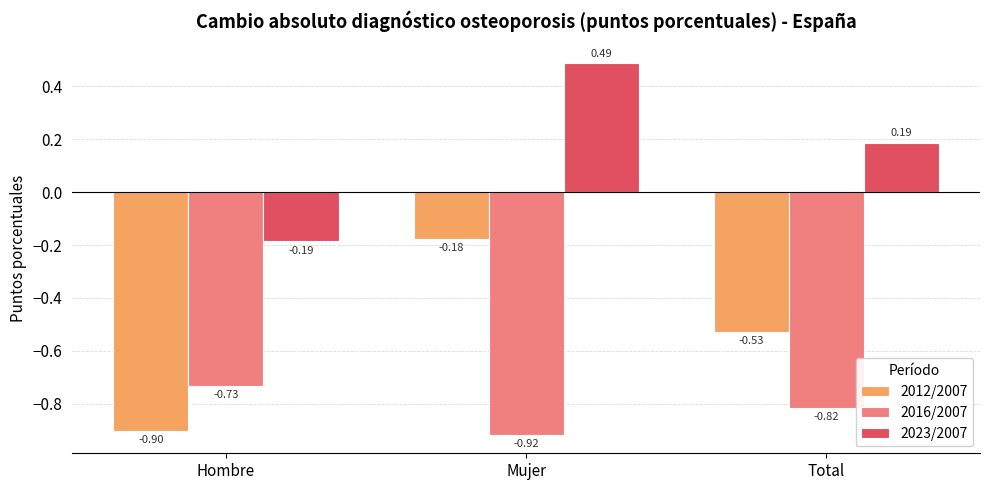

Is the value of 2012/2007 at Mujer greater than the value of 2023/2007 at Hombre?

Yes